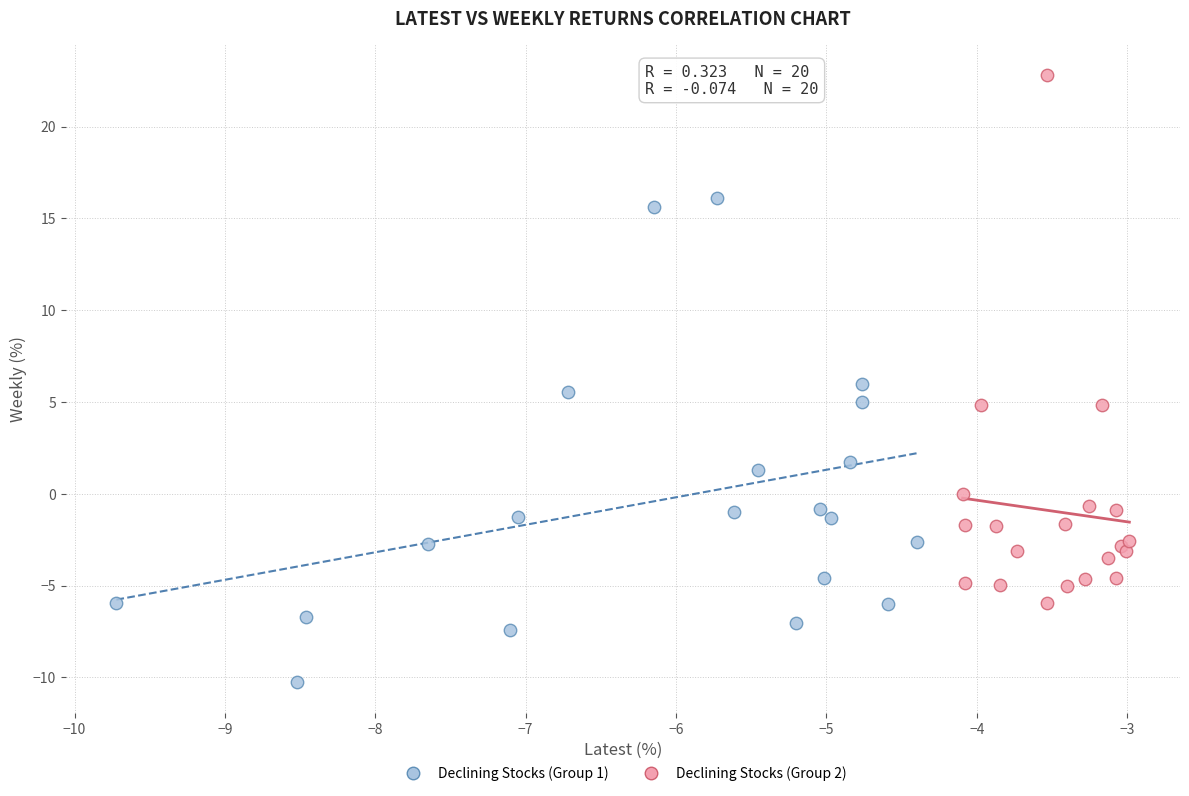

Which series has the widest spread of Y values?

Declining Stocks (Group 2)